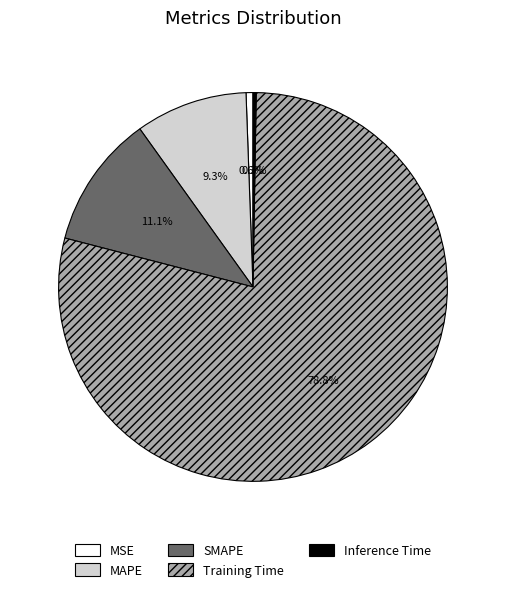

To the nearest percent, what percentage of the pie is SMAPE?

11%